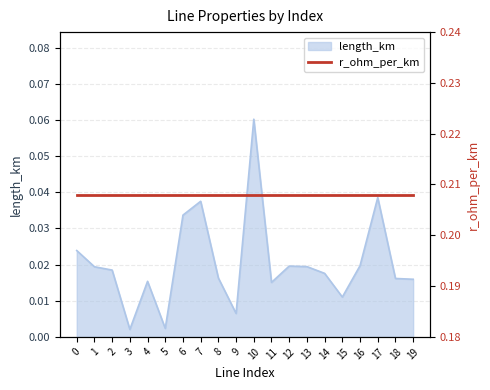

How many interior local peaks (higher than both neighbors) does the data have?

5